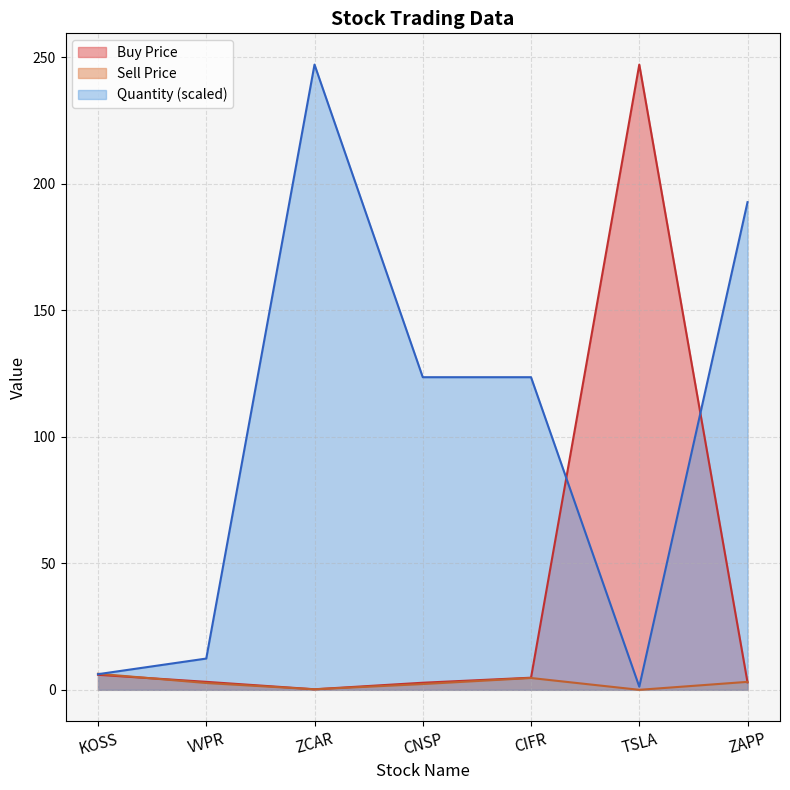

What is the label of the 3rd point from the right?

CIFR